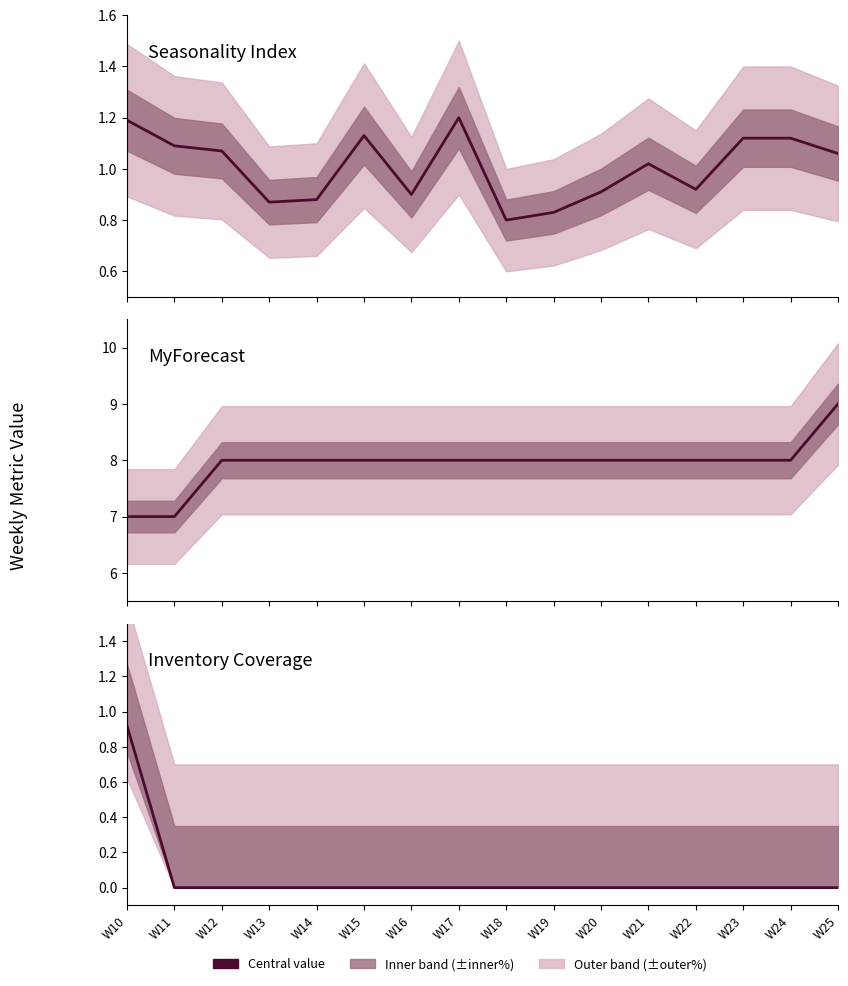

At how many categories does at least one series exceed 8?

1